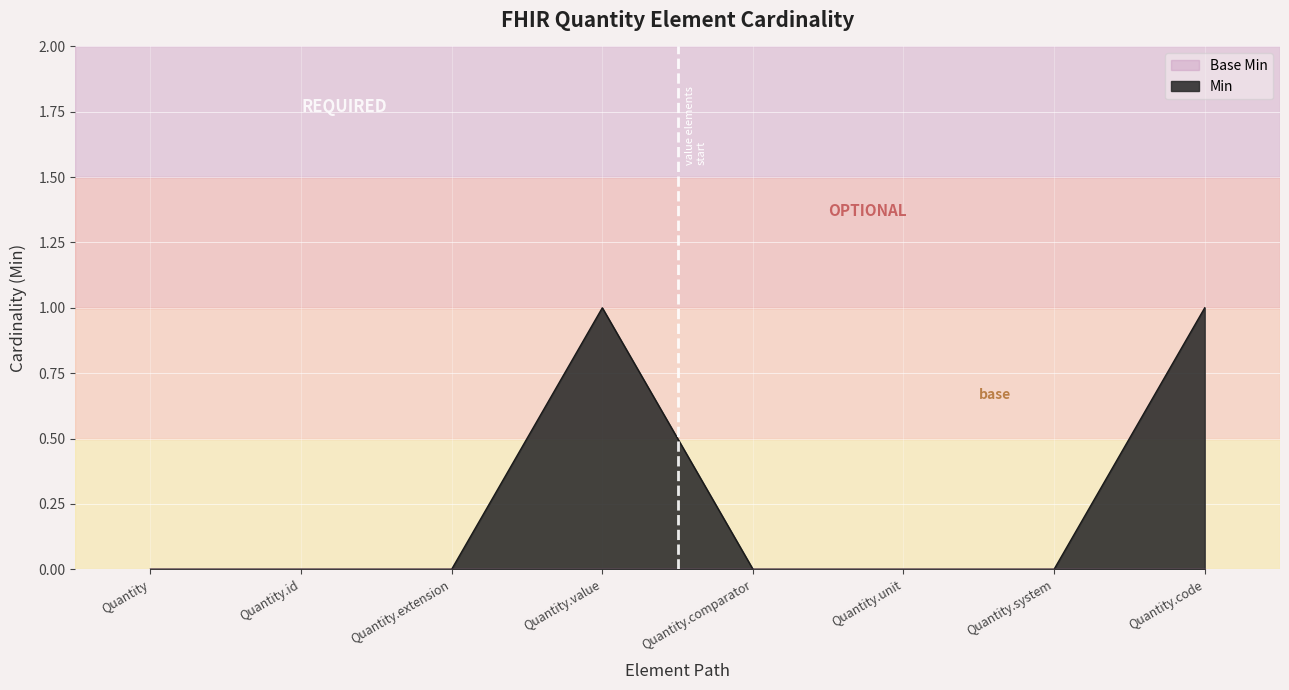

Where is the first local maximum?

Quantity.value